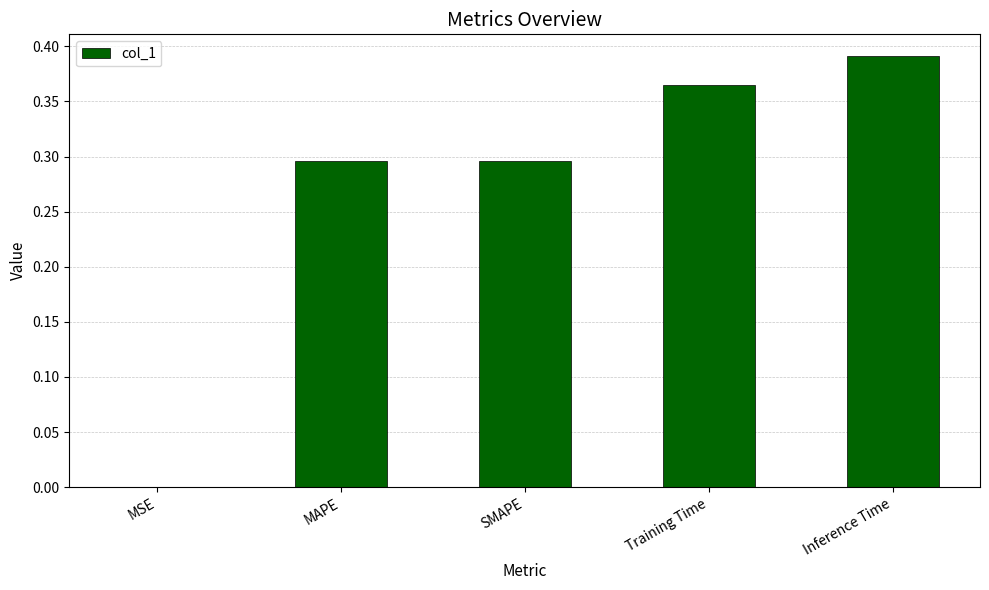

Where is the data nearest to the value 0?

MSE